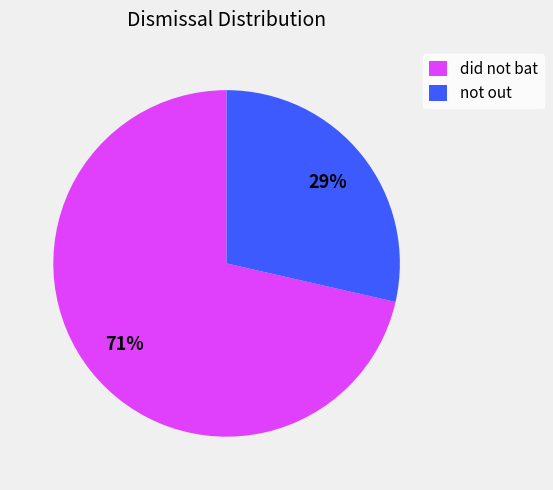

Do did not bat and not out together represent more than half of the pie?

Yes